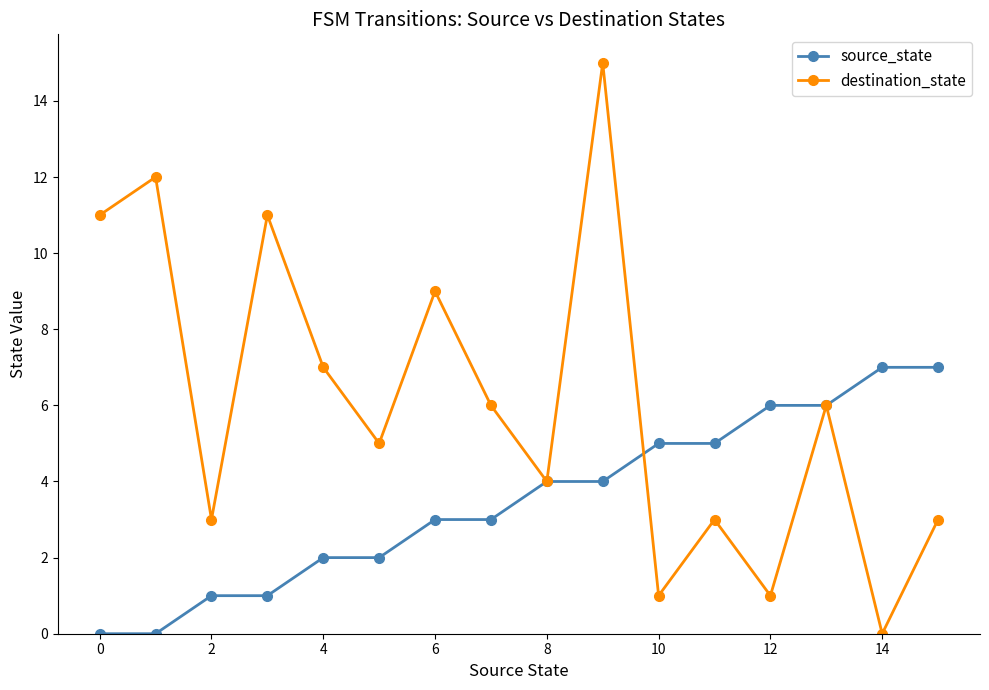

What is the value of the source_state point at the 14th from the left?

6